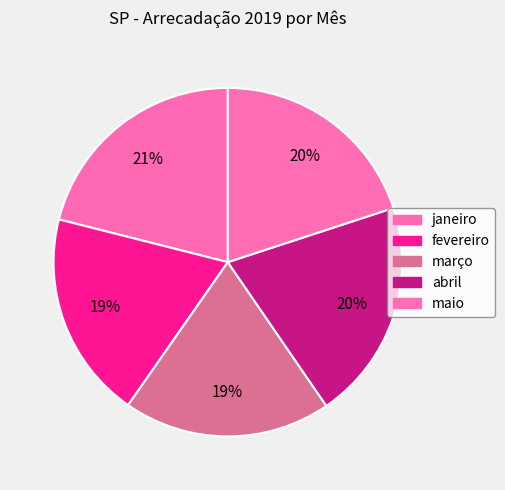

How many slices are in this pie chart?

5